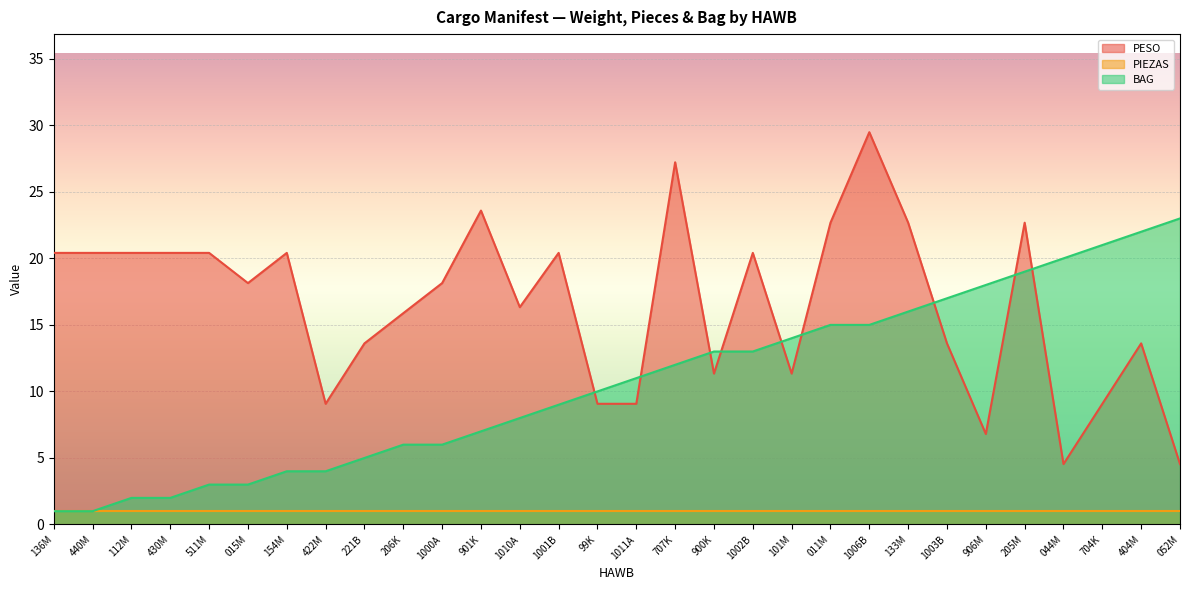

What is the smallest value displayed?

1.0